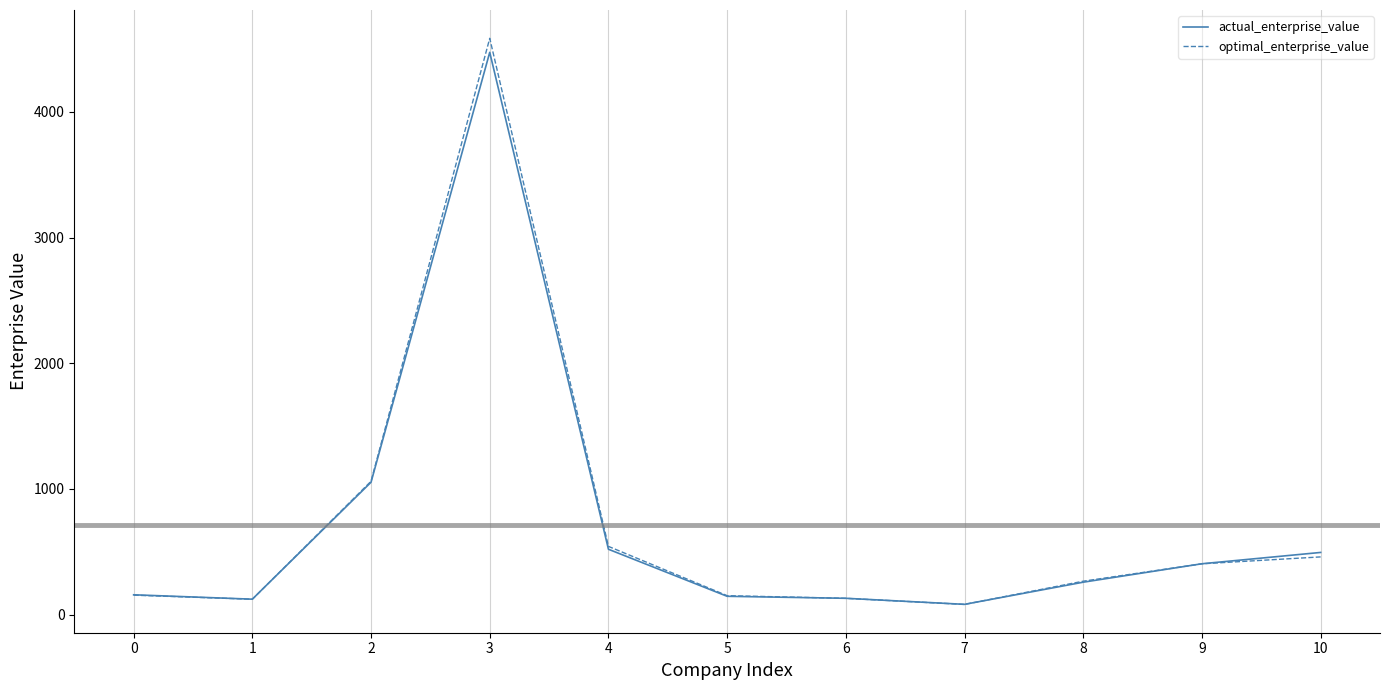

What is the sum of all optimal_enterprise_value values?

7958.6